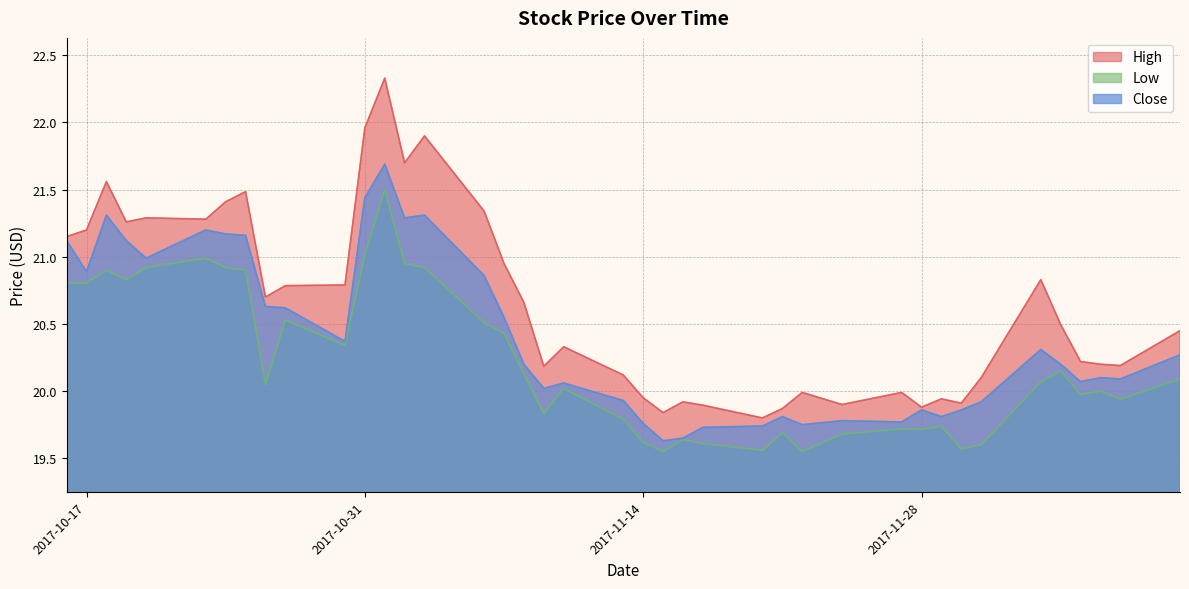

The Close series shows 20.3 at 2017-12-11. True or false?

True